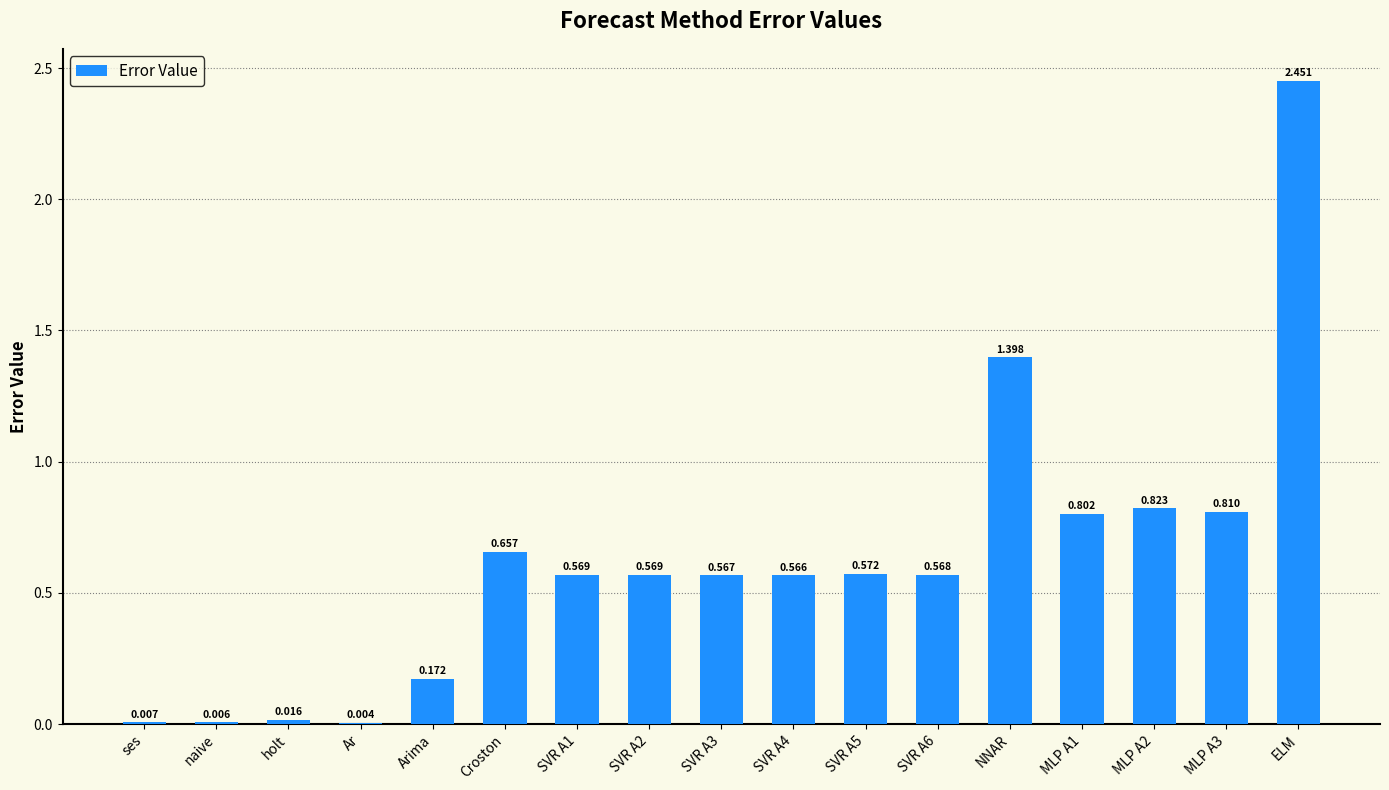

What is the maximum value shown in the chart?

2.5